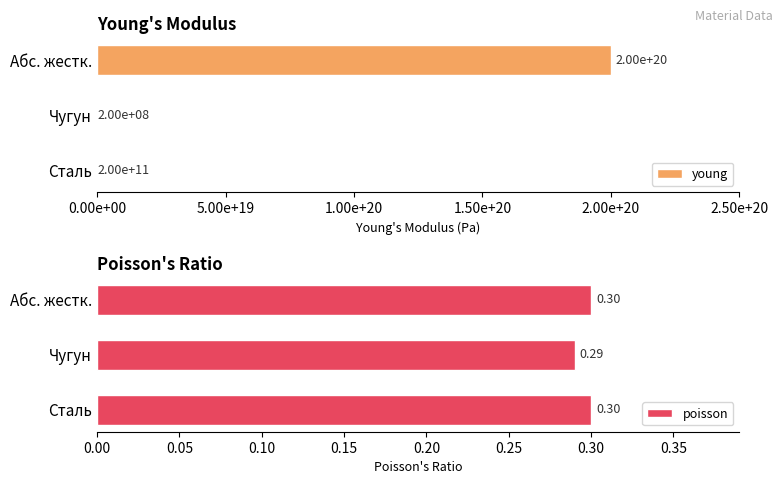

How many bars are there in total?

6